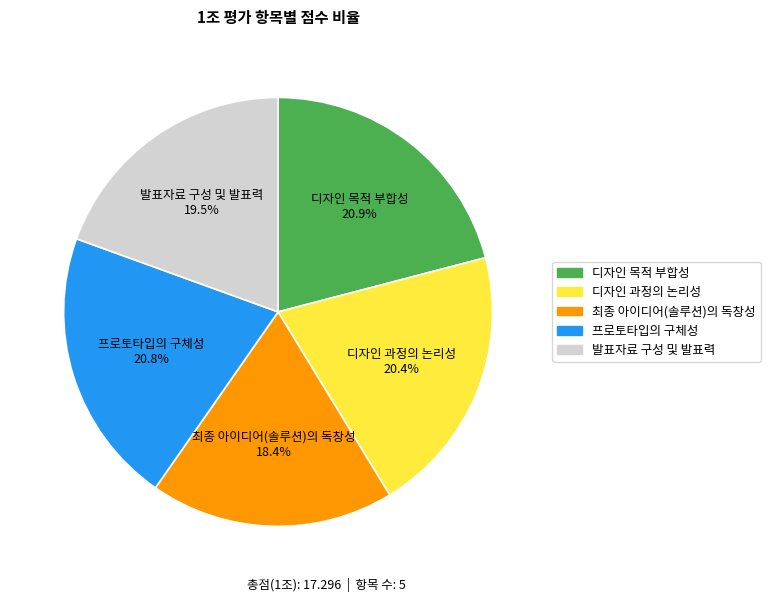

Count the number of slices in the pie.

5